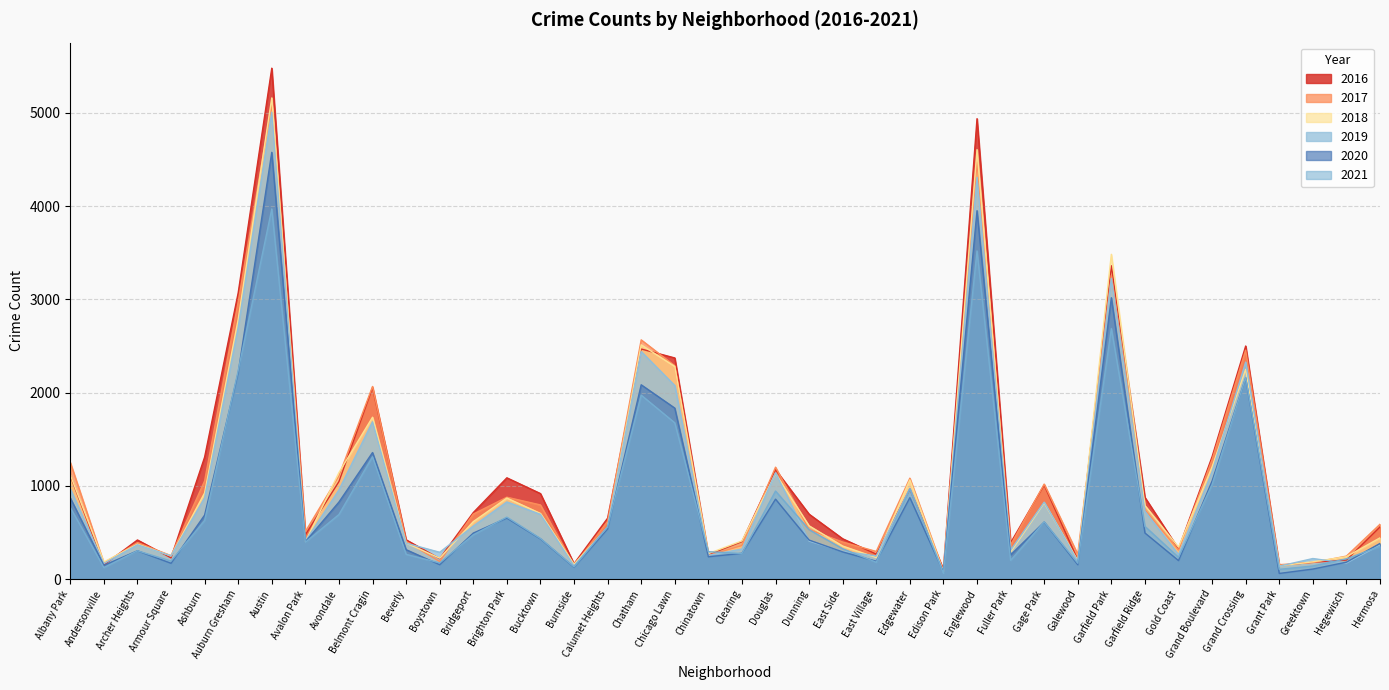

List the labels in order of 2019 value, largest first.

Austin, Englewood, Garfield Park, Auburn Gresham, Chatham, Grand Crossing, Chicago Lawn, Belmont Cragin, Grand Boulevard, Douglas, Edgewater, Albany Park, Avondale, Ashburn, Brighton Park, Gage Park, Garfield Ridge, Bucktown, Bridgeport, Calumet Heights, Dunning, Avalon Park, Beverly, Archer Heights, Hermosa, Clearing, Fuller Park, East Side, Boystown, Gold Coast, Chinatown, Armour Square, East Village, Greektown, Galewood, Hegewisch, Andersonville, Burnside, Grant Park, Edison Park